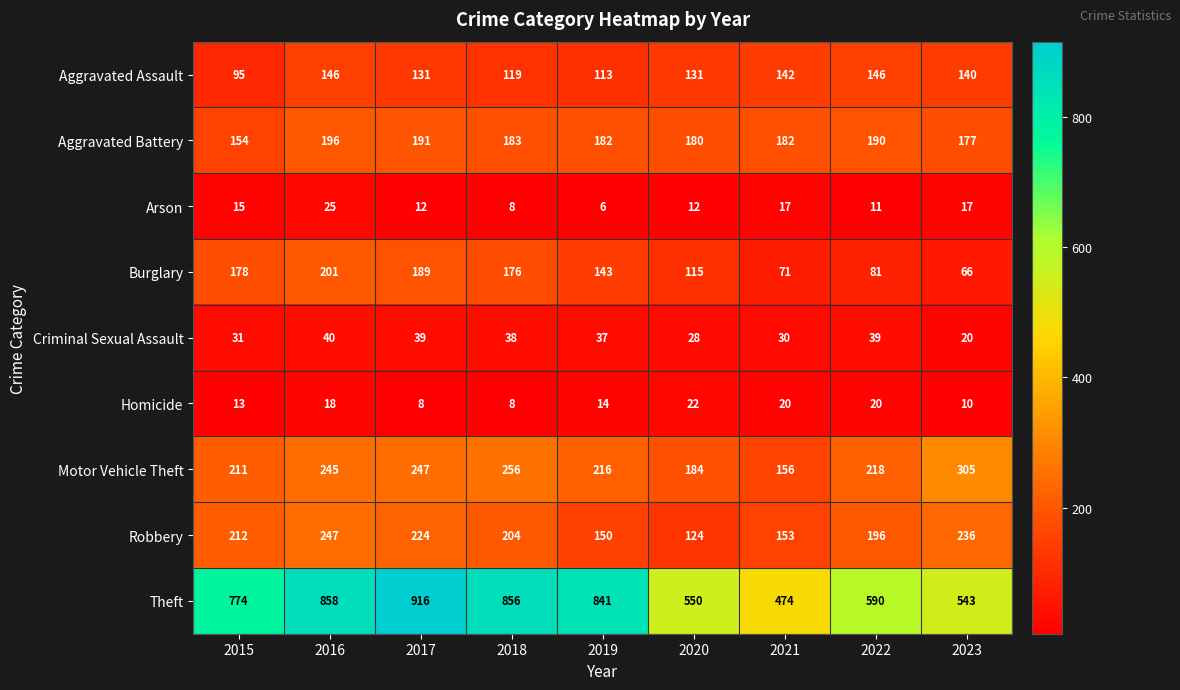

Rank the series by their maximum value, from highest to lowest.

Theft, Motor Vehicle Theft, Robbery, Burglary, Aggravated Battery, Aggravated Assault, Criminal Sexual Assault, Arson, Homicide